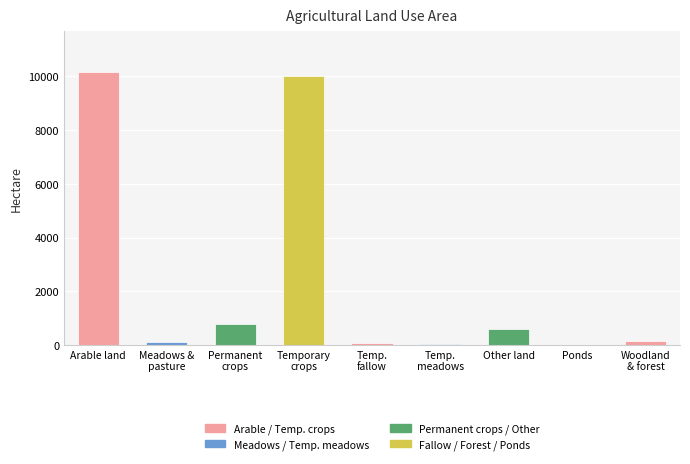

Read the value at Arable land.

10148.8